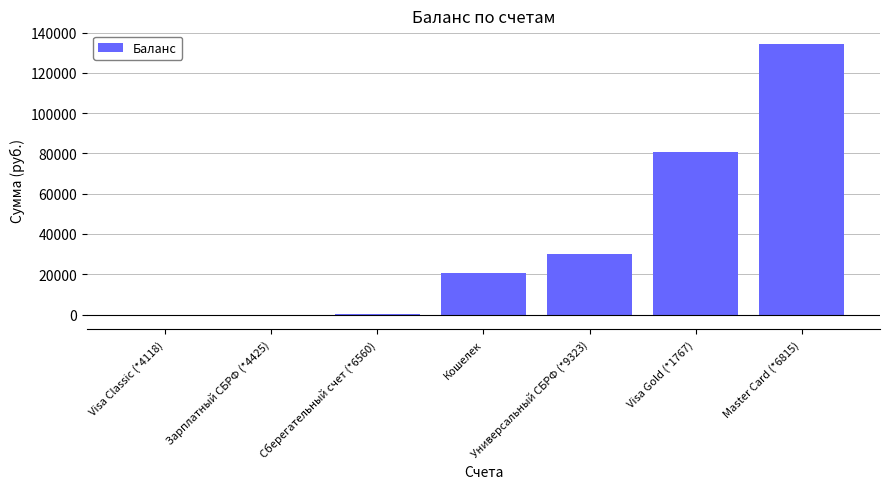

Which has a higher value, Зарплатный СБРФ (*4425) or Универсальный СБРФ (*9323)?

Универсальный СБРФ (*9323)